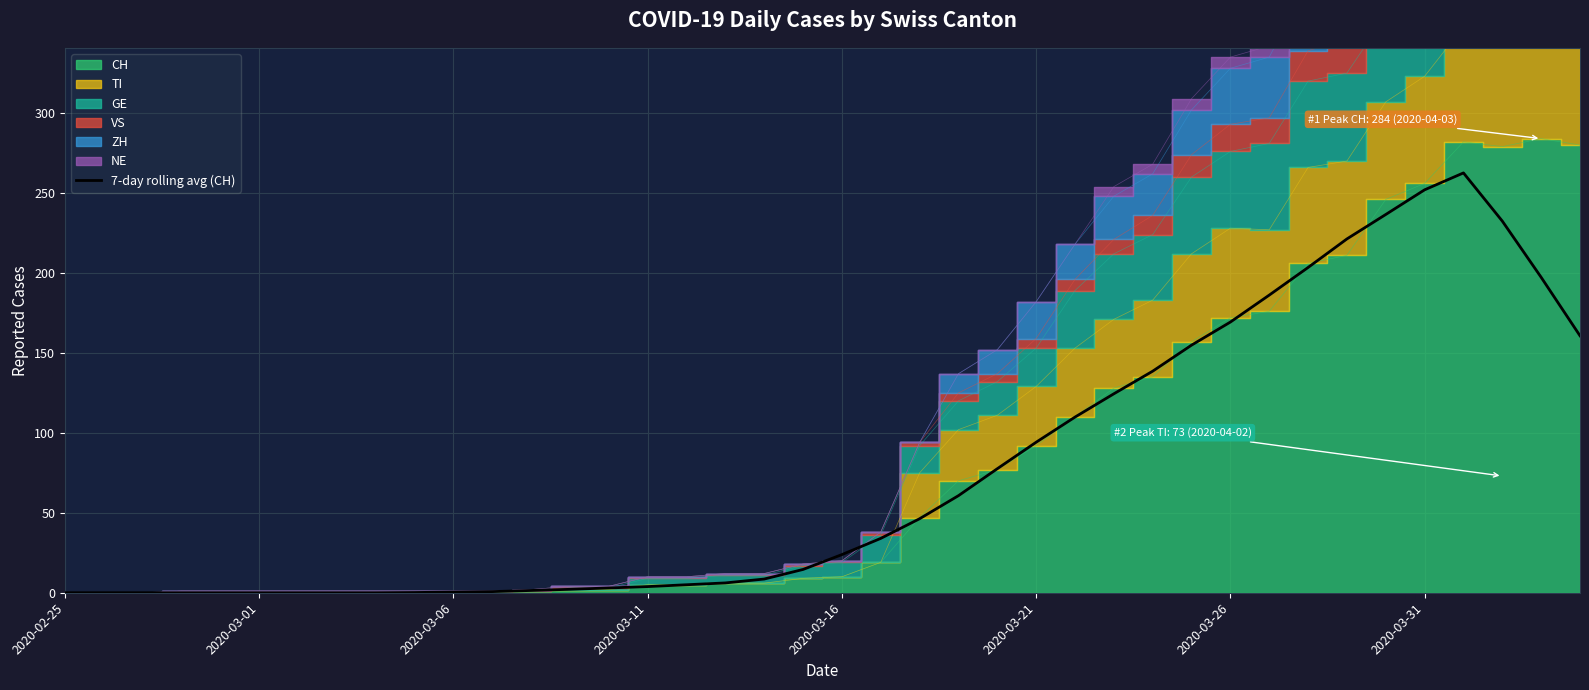

What is the average value?

75.8